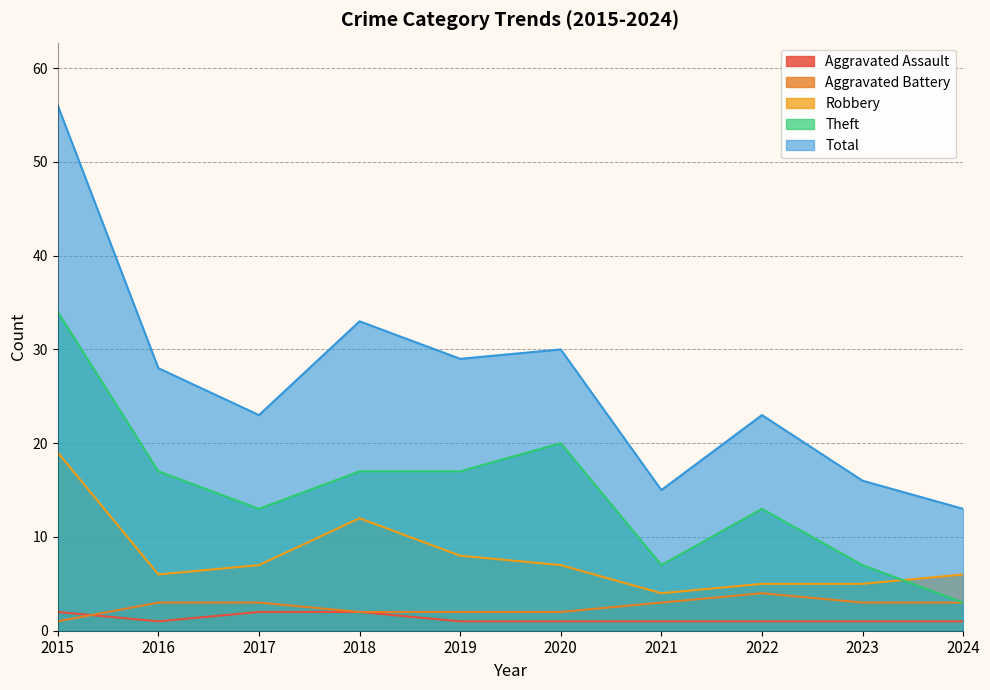

What is the spread (max minus min) of values at 2016?

27